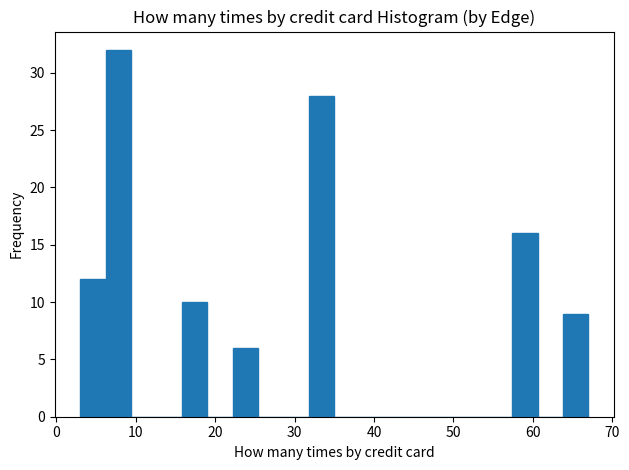

Read against the x-axis, roughly where is the centre of the tallest bar?

8